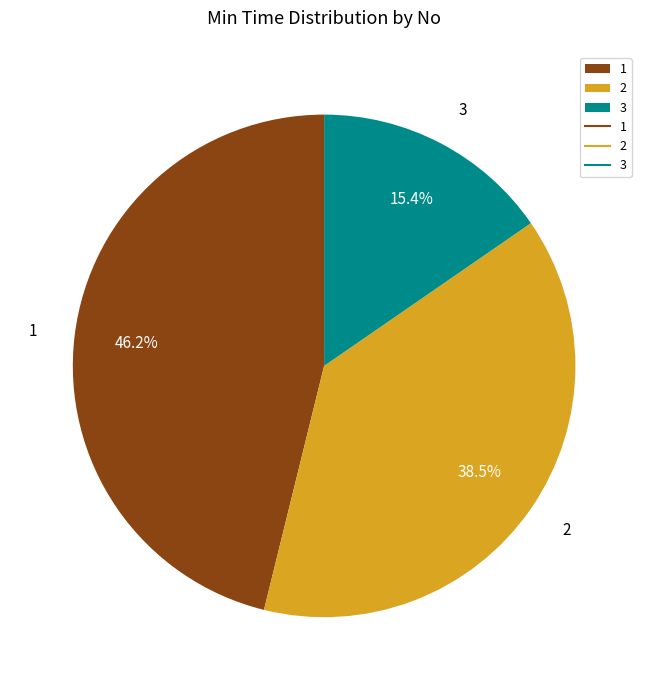

What is the ratio of the value at 2 to the value at 3?

2.5